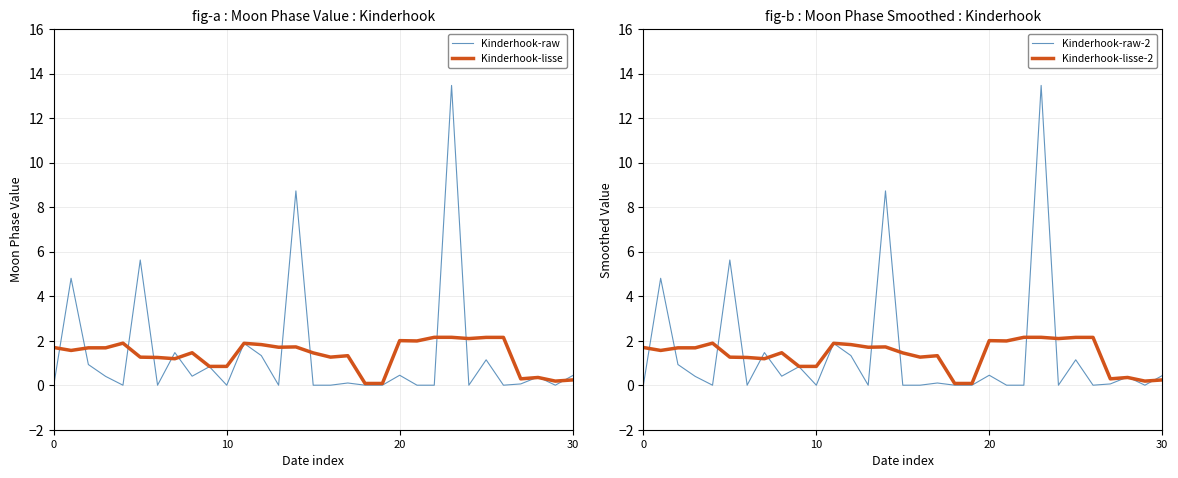

At how many categories does at least one series exceed 5?

3